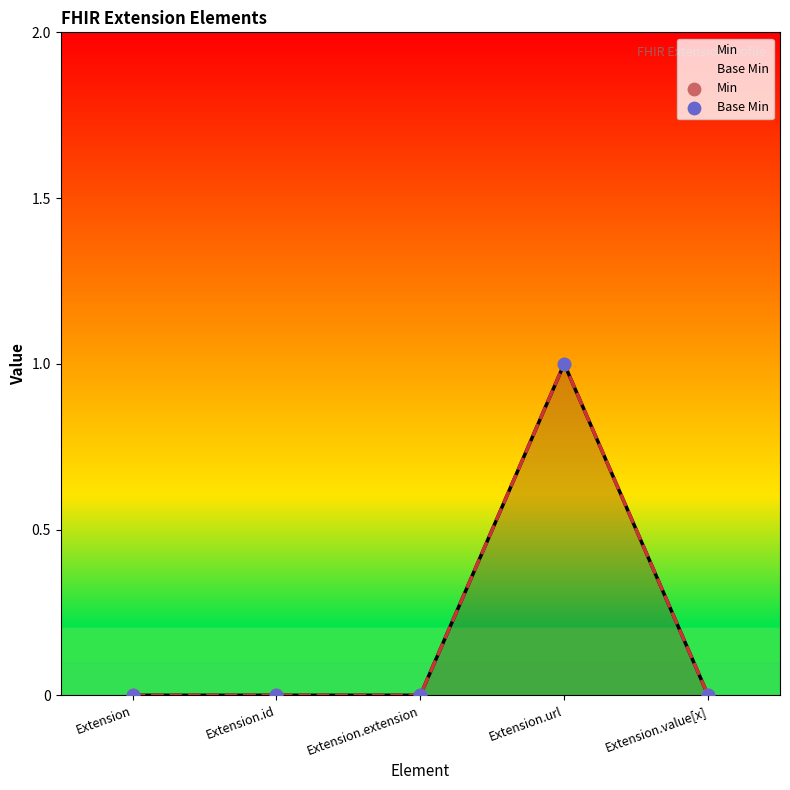

What are all the series names shown in the legend?

Min, Base Min